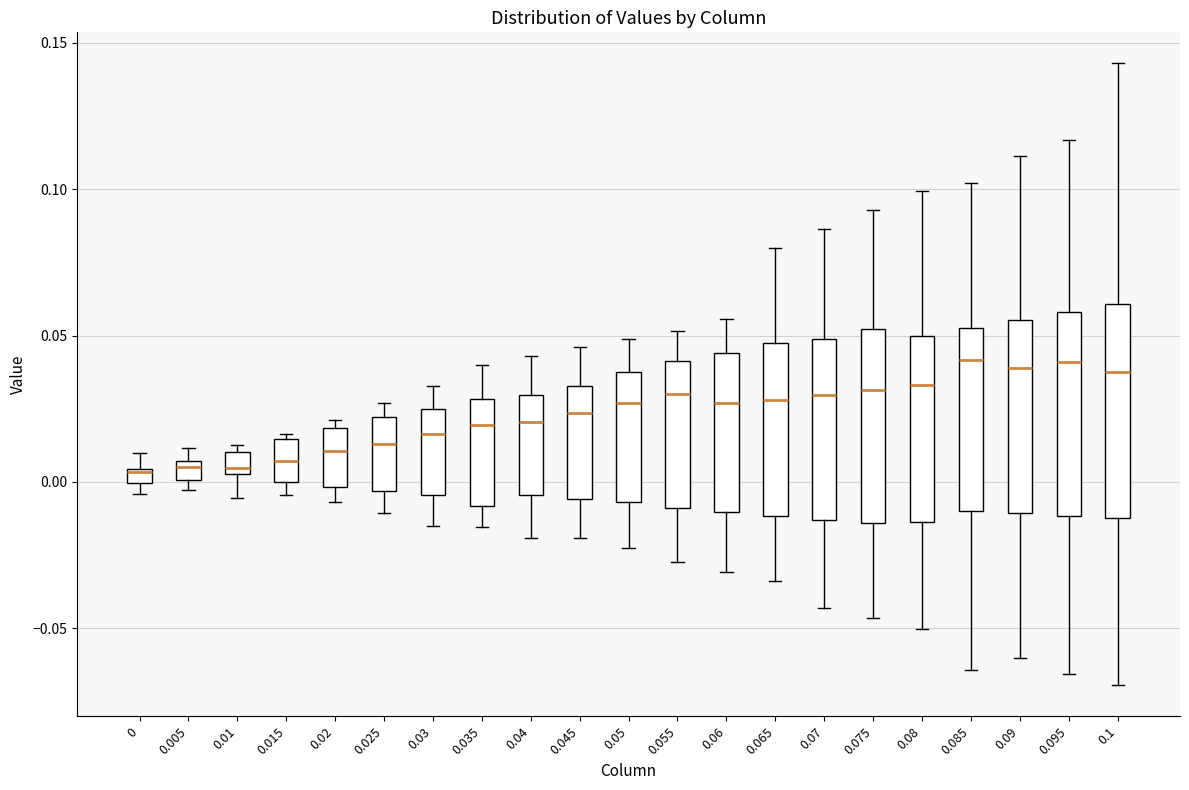

Where is the upper edge of the box at x = 0.095 on the y-axis? The values are not printed on the chart, so give them approximately, as read against the axis.

0.060